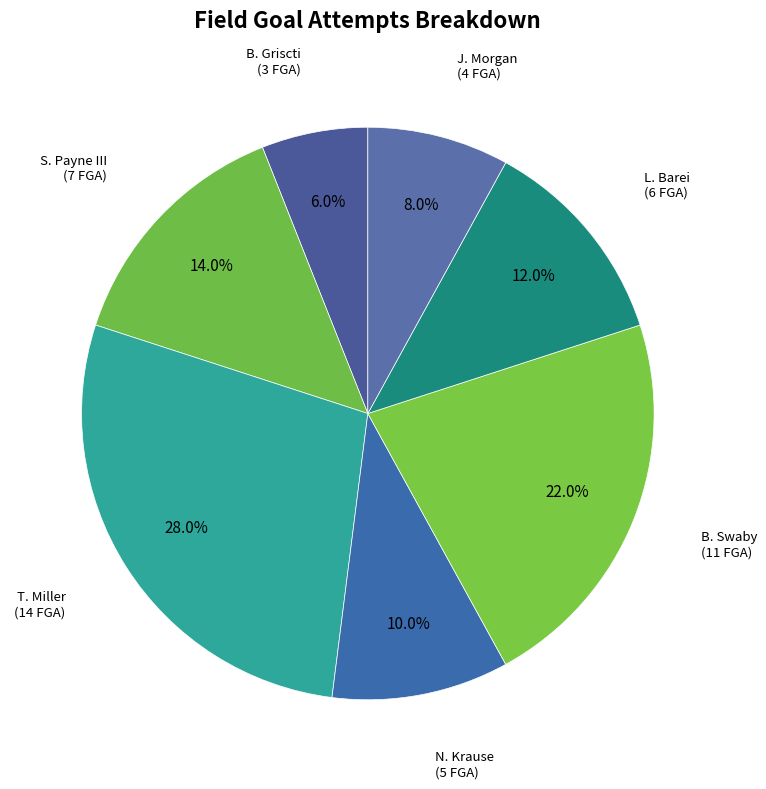

How many slices are in this pie chart?

7